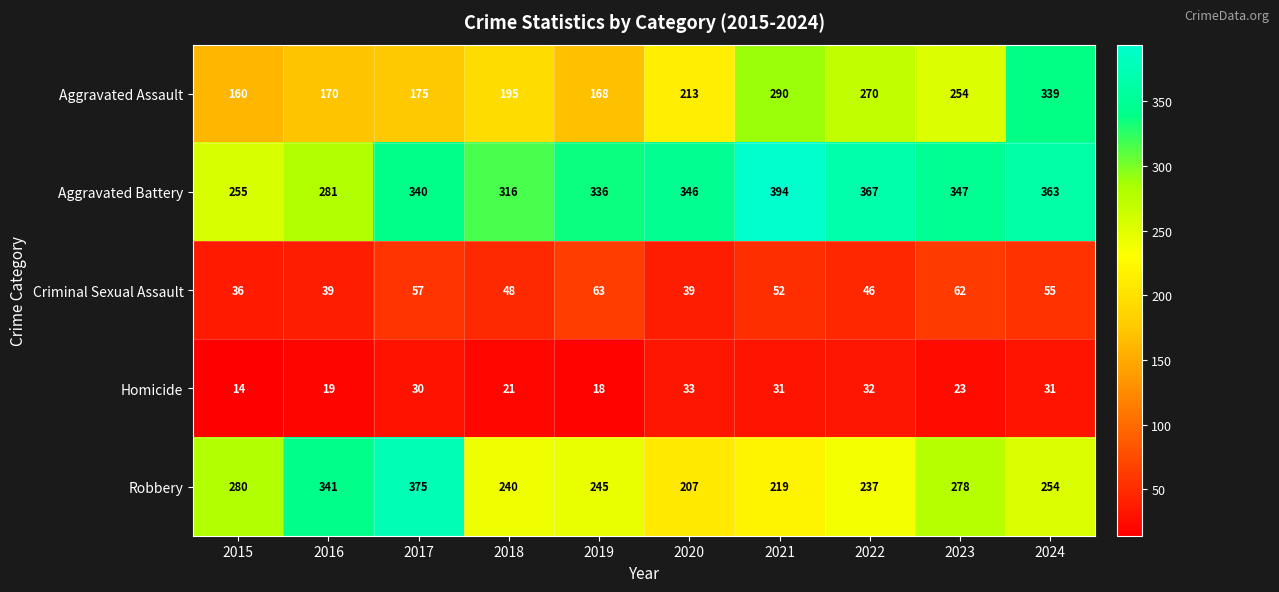

Which series changed the most between 2019 and 2021?

Aggravated Assault